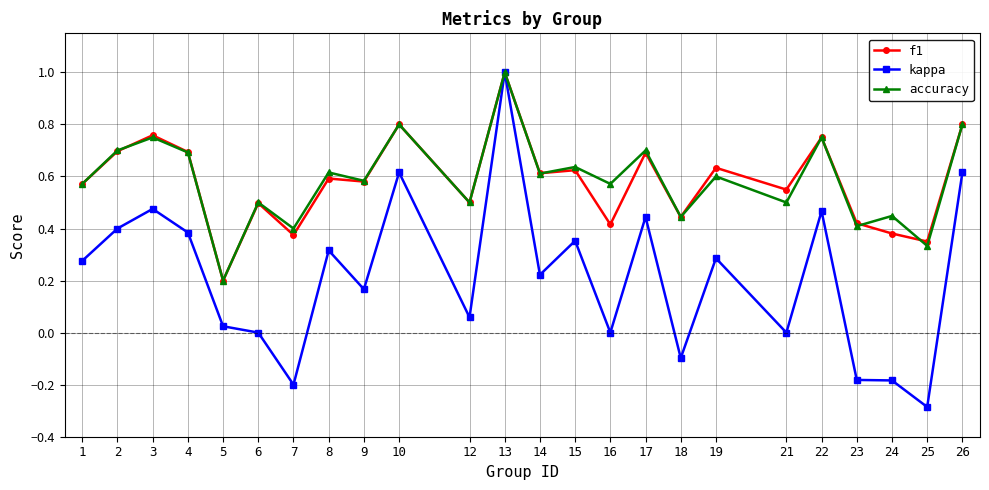

Where is the first local minimum for kappa?

7